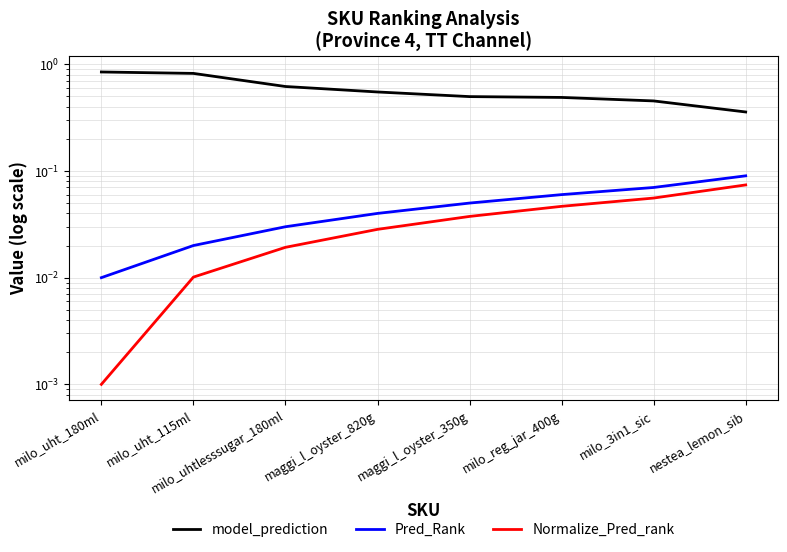

Count the number of categories in the chart.

8